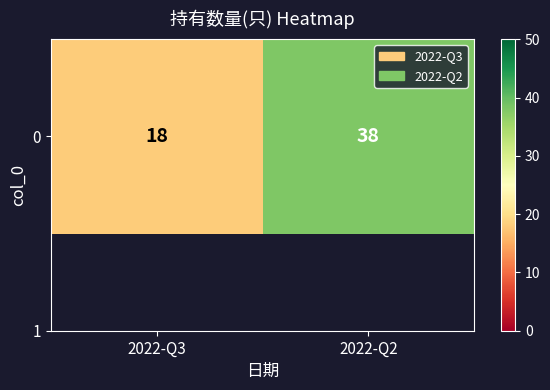

At which label is the value closest to 28?

2022-Q3